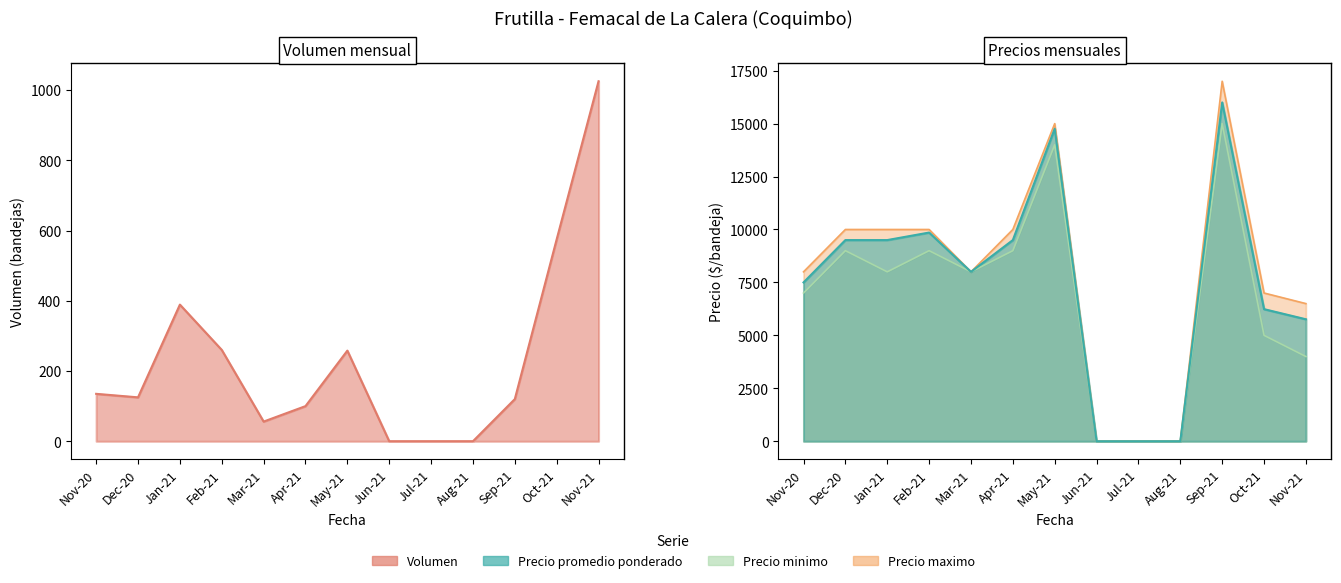

What is the highest value of the Precio promedio ponderado series?

16000